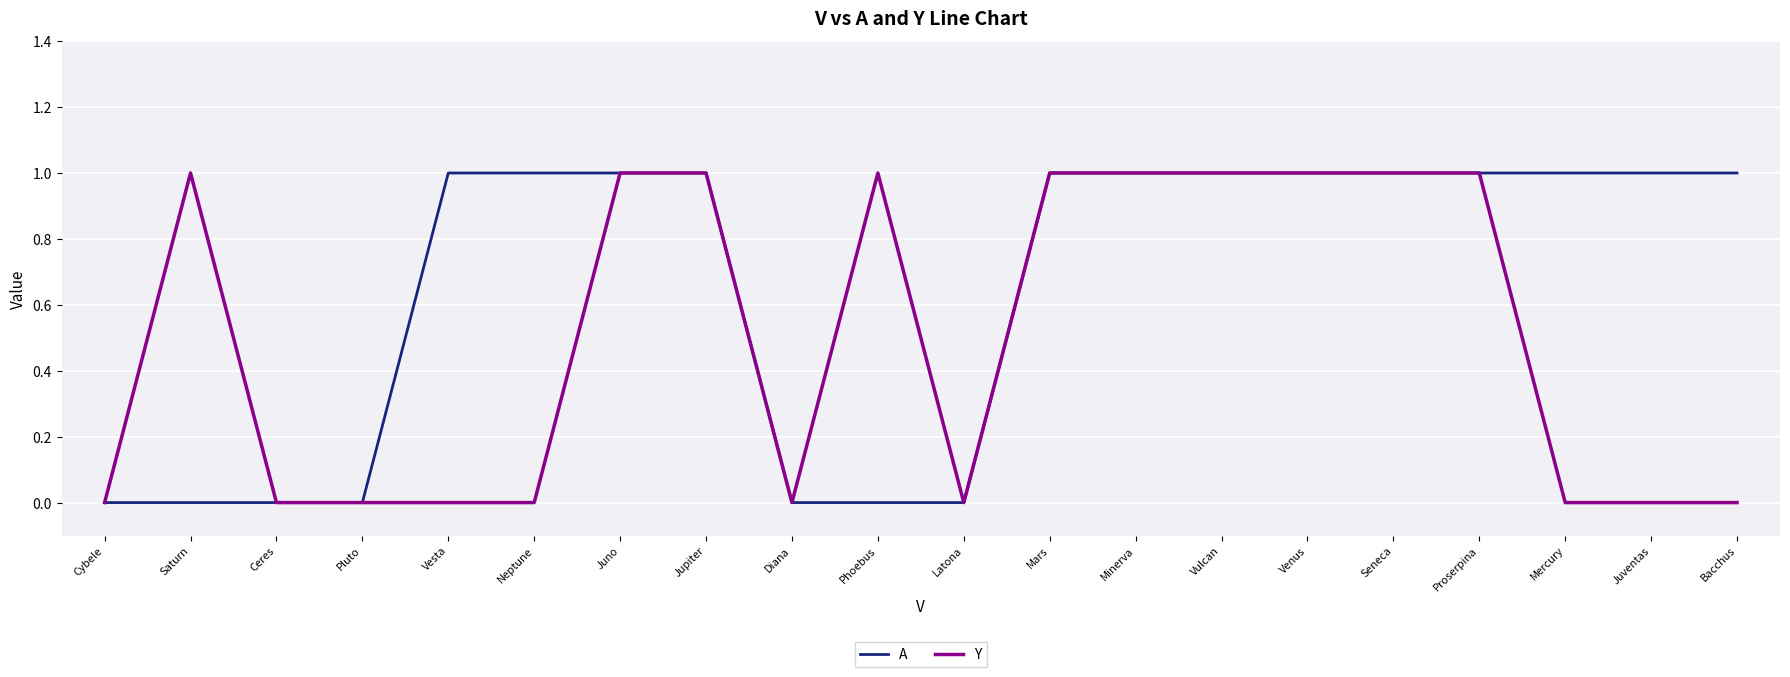

List the series in order of their overall mean, lowest first.

Y, A